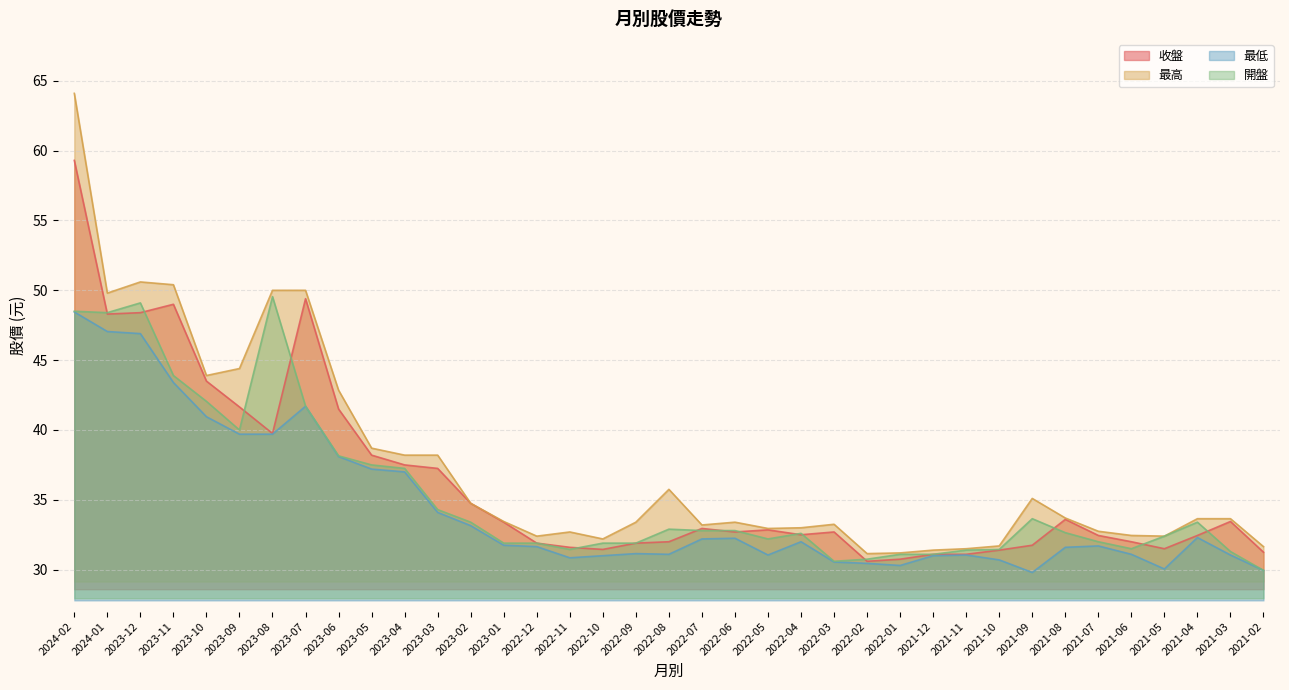

What are all the series names shown in the legend?

收盤, 最高, 最低, 開盤